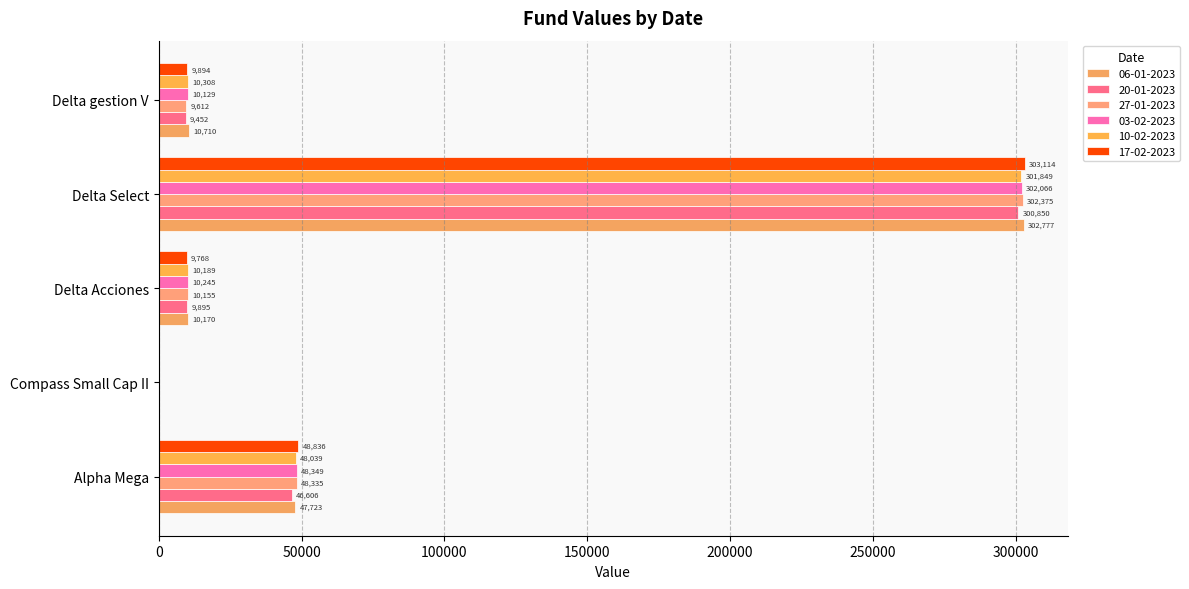

Count the number of categories in the chart.

5